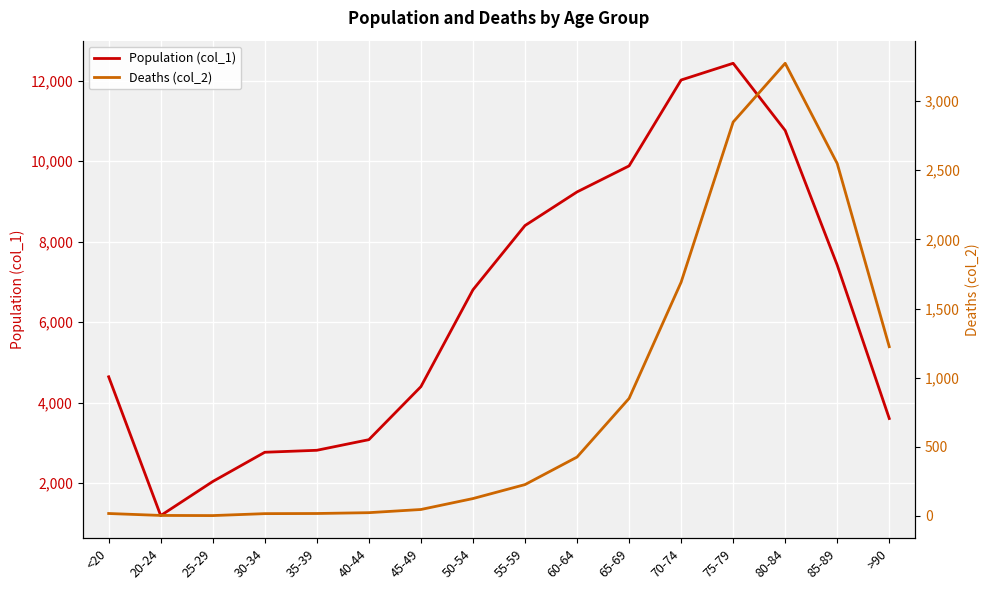

Is it true that Population (col_1) equals 8400 at 55-59?

True